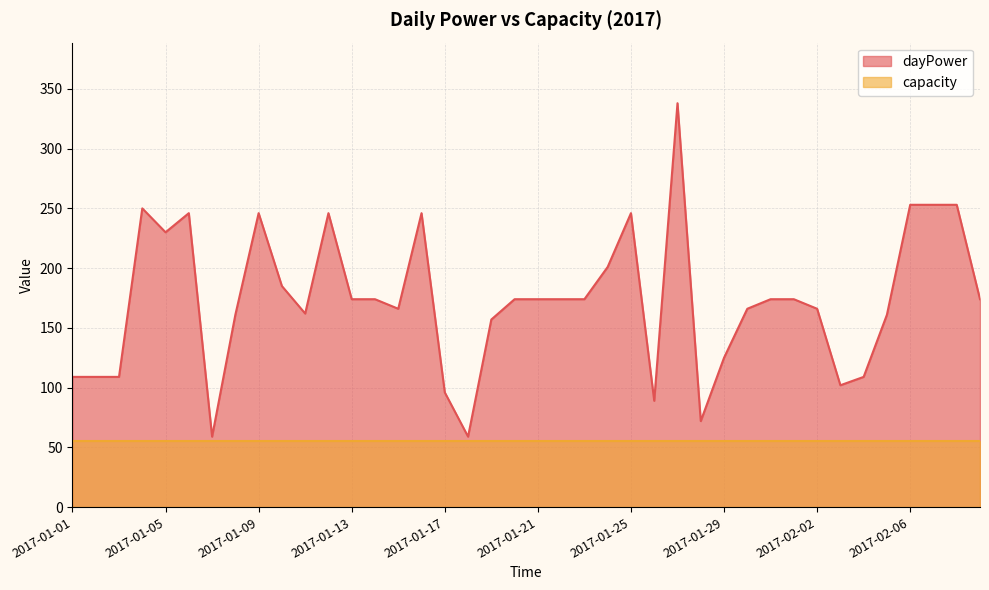

What is the difference between the maximum and minimum values?

279